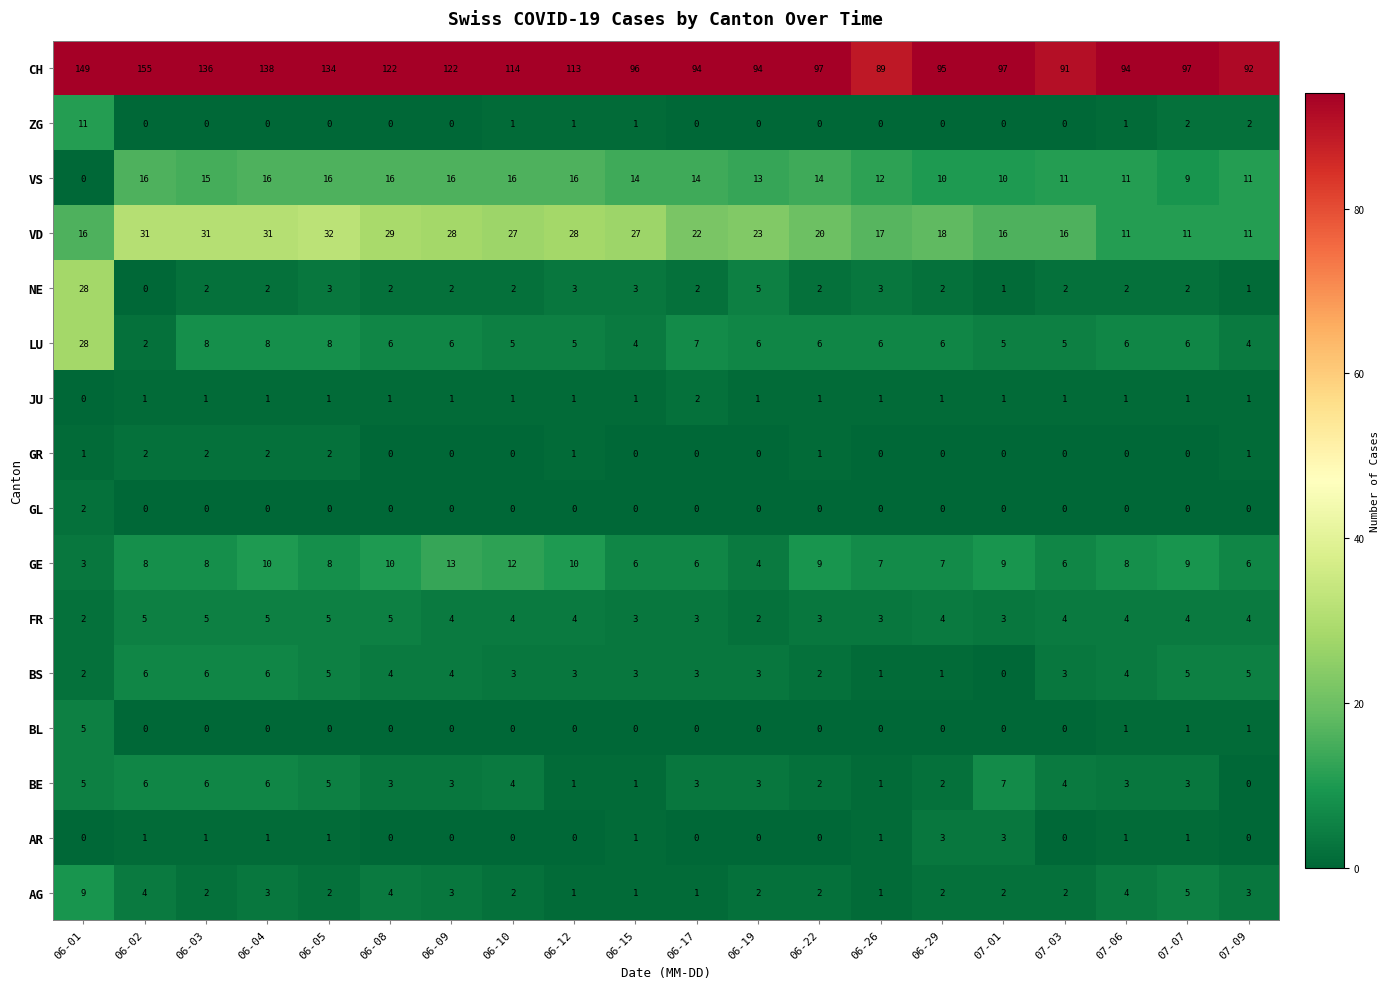

Which series has the widest spread of values?

CH